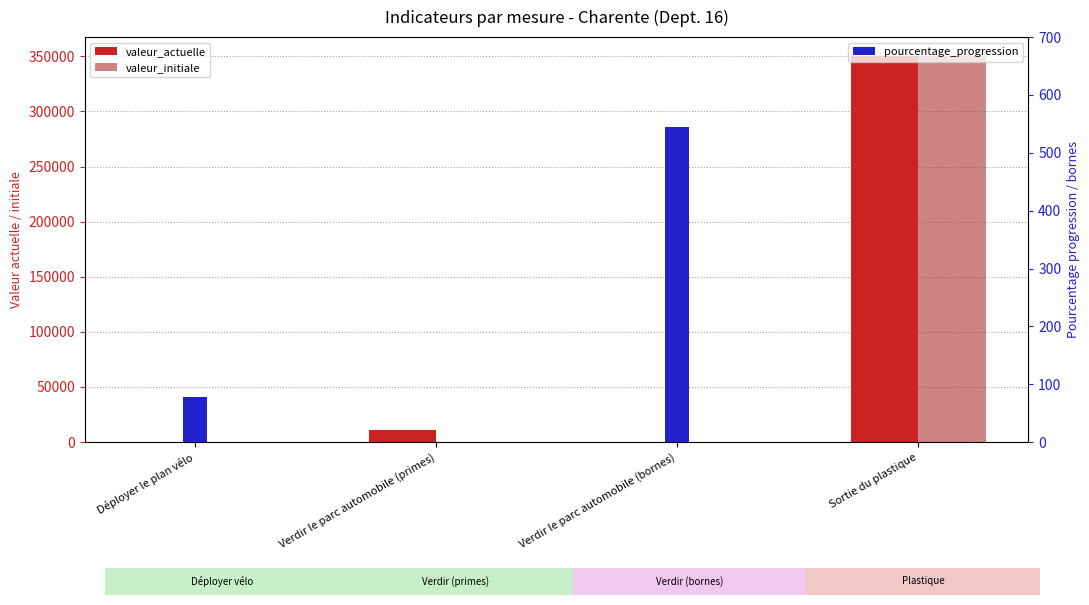

At which category does the chart reach its minimum across all series?

Verdir le parc automobile (primes)